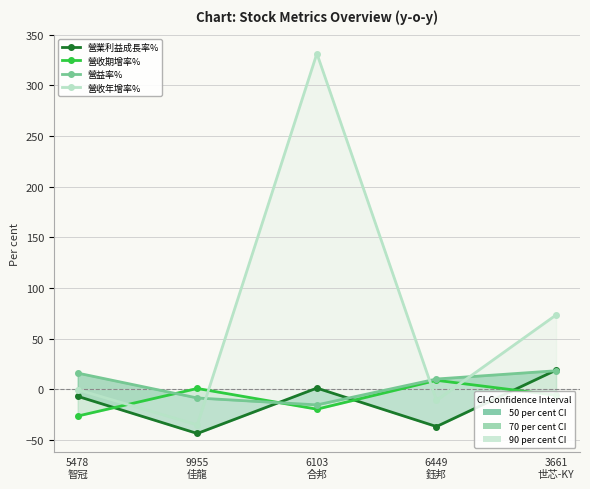

Reading right to left, transcribe all the data shown in this chart.

營業利益成長率%: 19.1	-36.7	1.3	-43.5	-6.8
營收期增率%: -5.8	9.0	-19.5	0.9	-26.3
營益率%: 18.4	10.3	-15.3	-8.5	16.1
營收年增率%: 73.5	-10.9	331.6	-35.0	-0.3